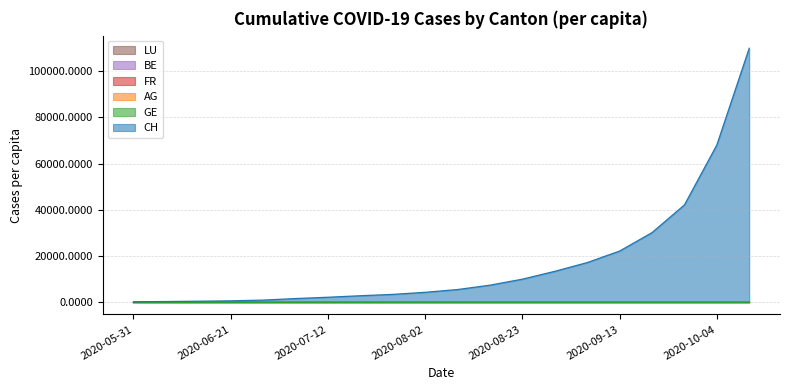

At which category is the sum across all series the highest?

2020-10-11